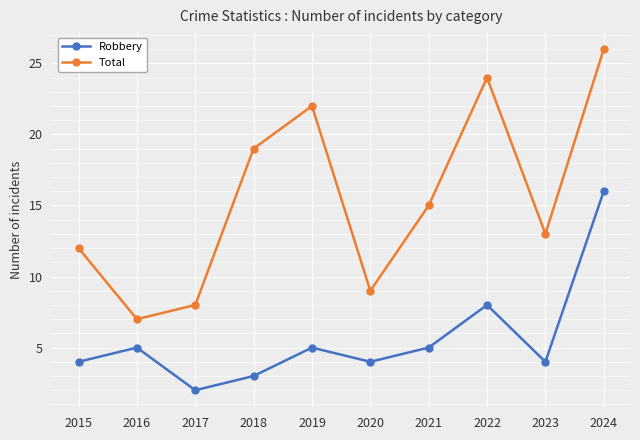

How many data points in Total are less than 15?

5